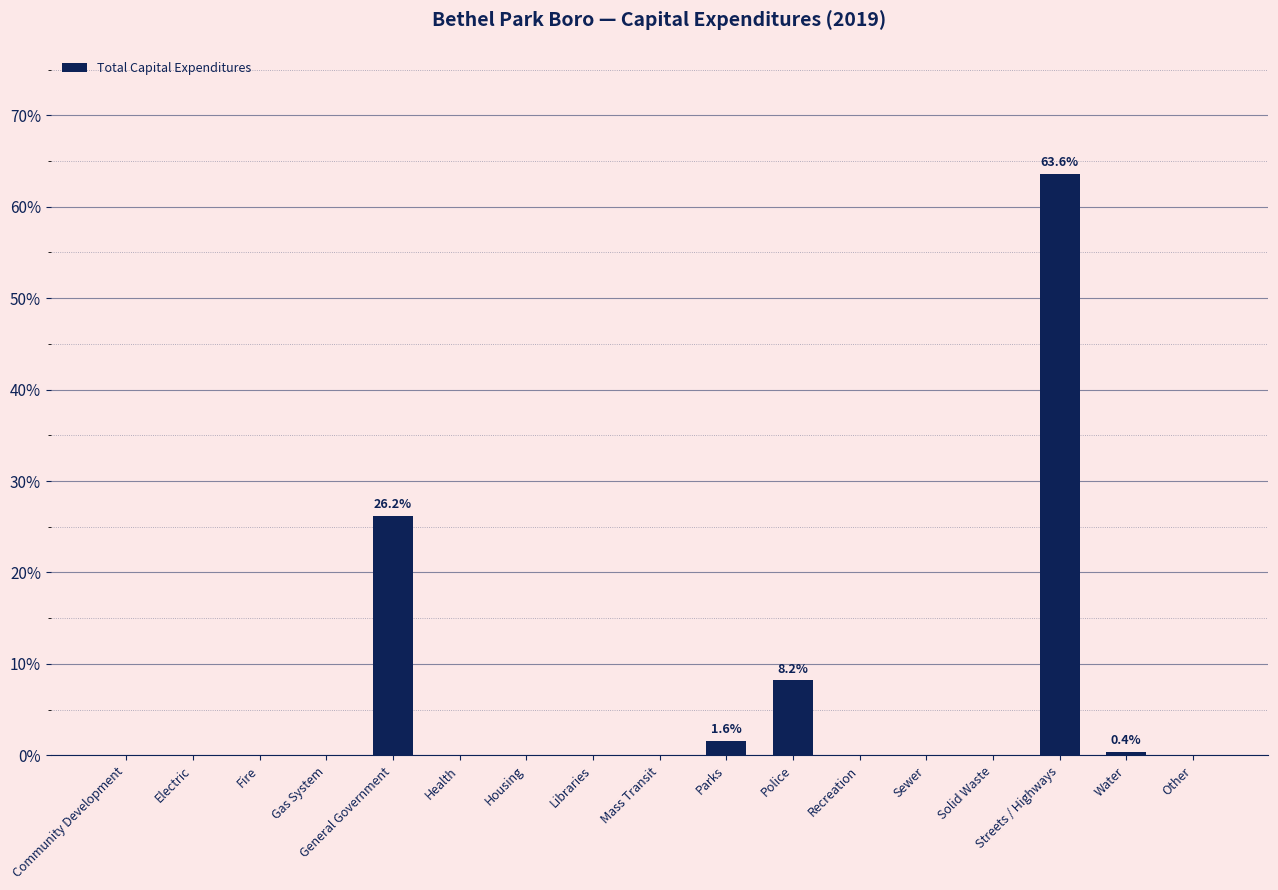

Reading left to right, what are all the values shown in this chart?

0.0	0.0	0.0	0.0	26.2	0.0	0.0	0.0	0.0	1.6	8.2	0.0	0.0	0.0	63.6	0.4	0.0